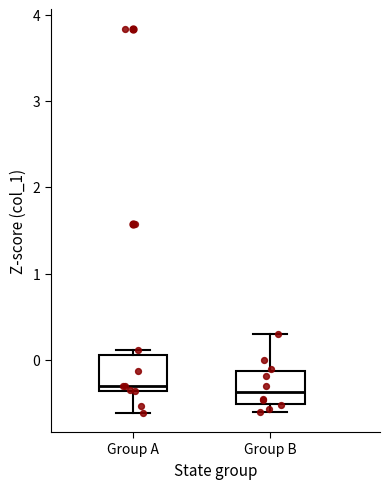

Reading left to right, read every box against the y-axis: the position of its median line, the range the box covers, and the ends of its whiskers. The values are not printed on the chart, so give them approximately, as read against the axis.

Group A: median -0.3, box -0.4 to 0.1, whiskers -0.6 to 0.1 (just above the box's upper edge)
Group B: median -0.4, box -0.5 to -0.1, whiskers -0.6 to 0.3